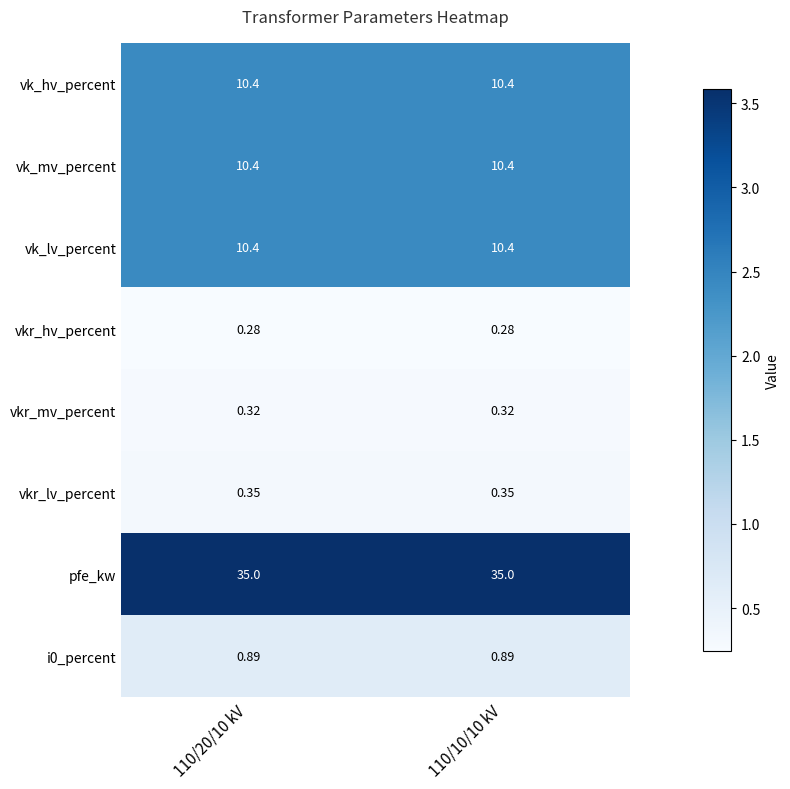

How many data points does each series have?

2